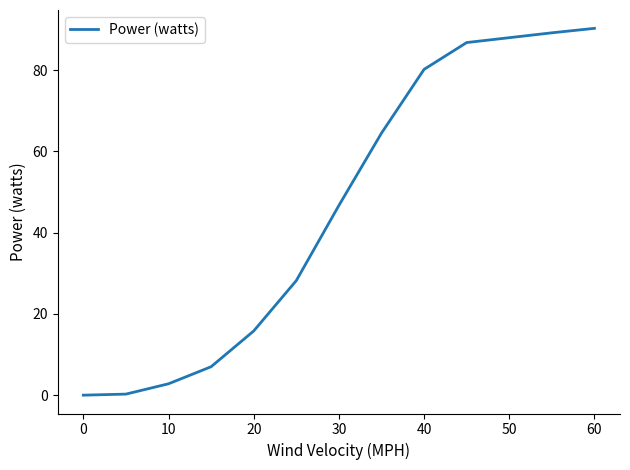

How many lines are shown in the chart?

1